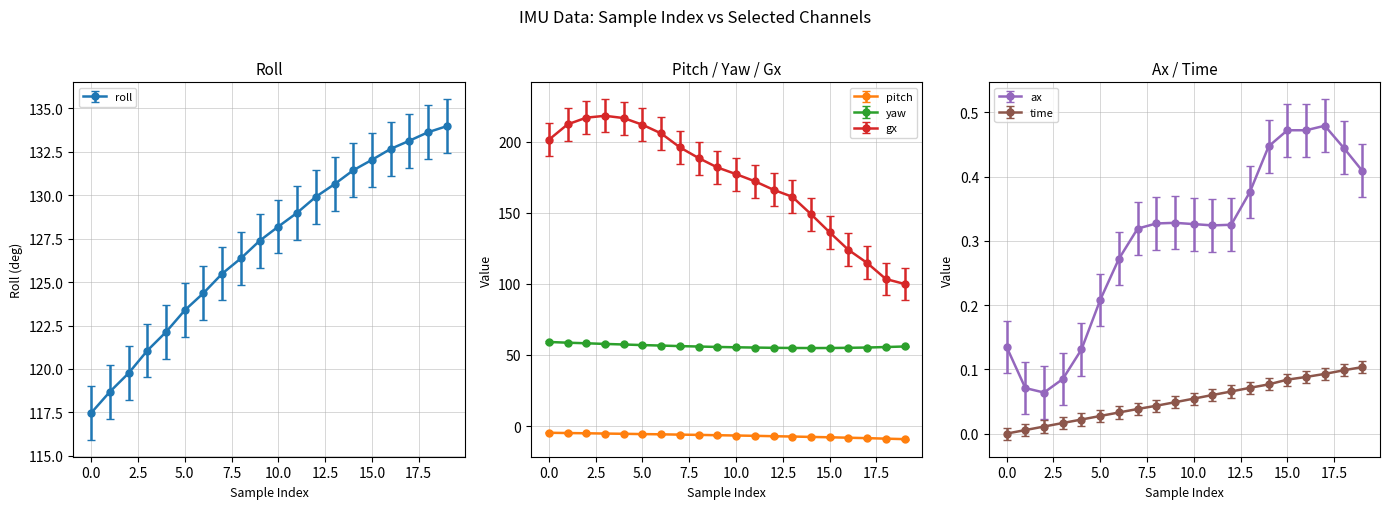

What value does the pitch series have at 8?

-6.2